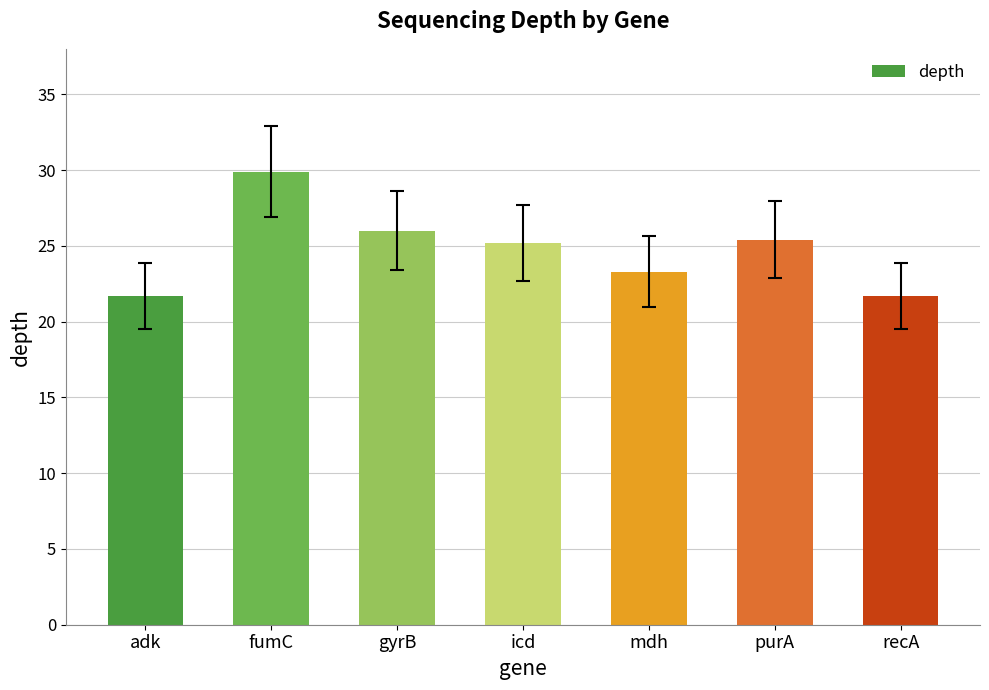

What position from the left is adk?

1